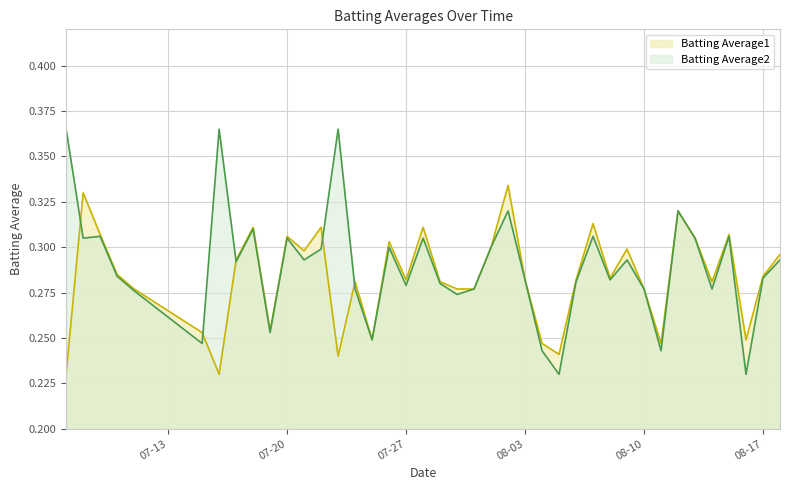

What is the average value of the Batting Average2 series?

0.3